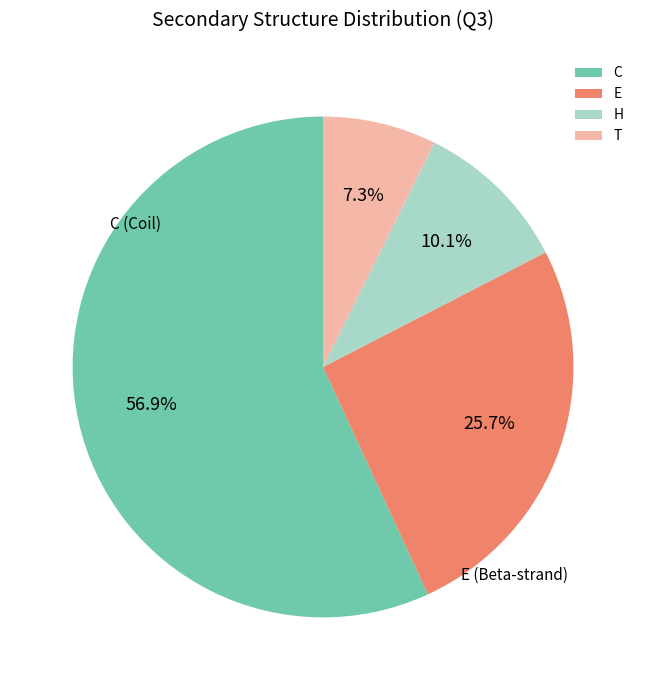

How many segments does this pie chart have?

4